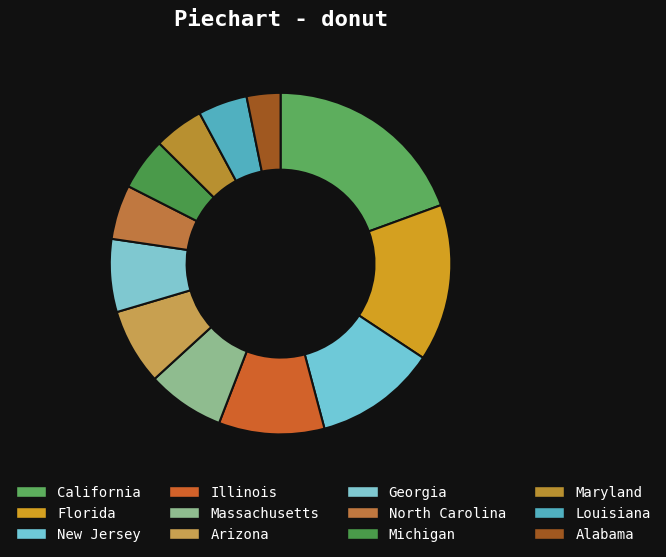

To the nearest percent, what portion does North Carolina represent?

5%